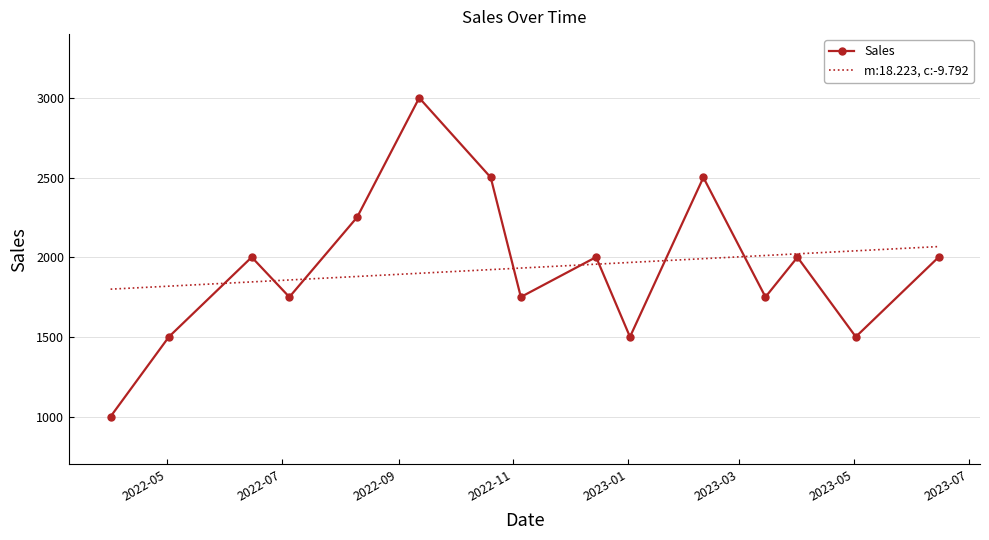

Rank the series by their maximum value, from lowest to highest.

m:18.223, c:-9.792, Sales